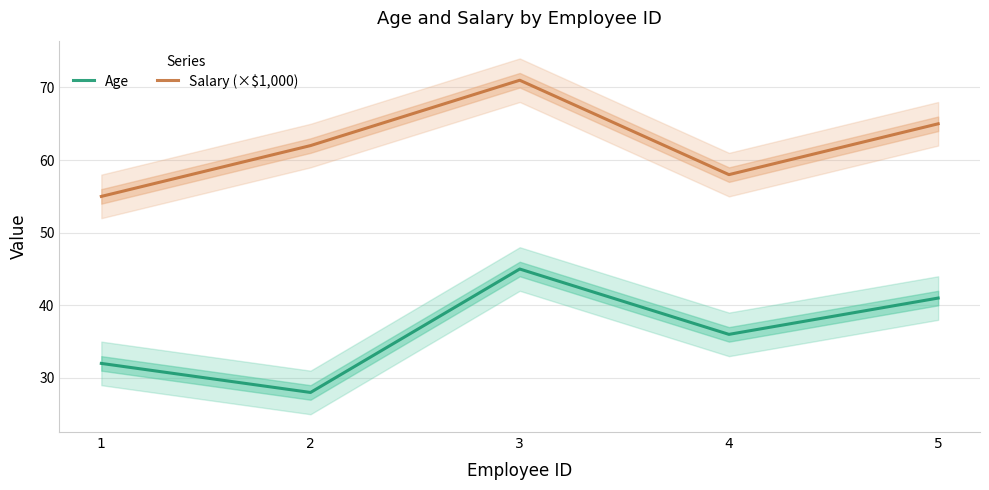

What is the approximate value of Age at 4, to the nearest 10?

40